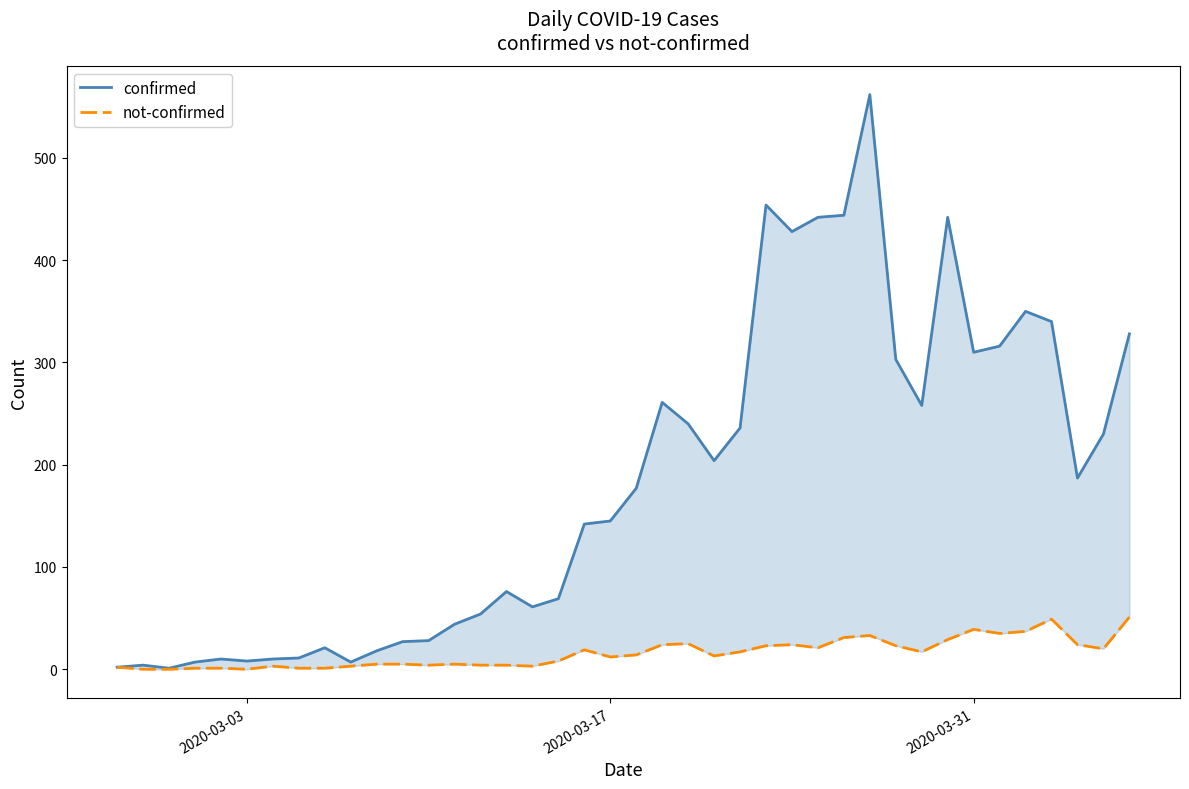

How many data points in not-confirmed are above 14?

19